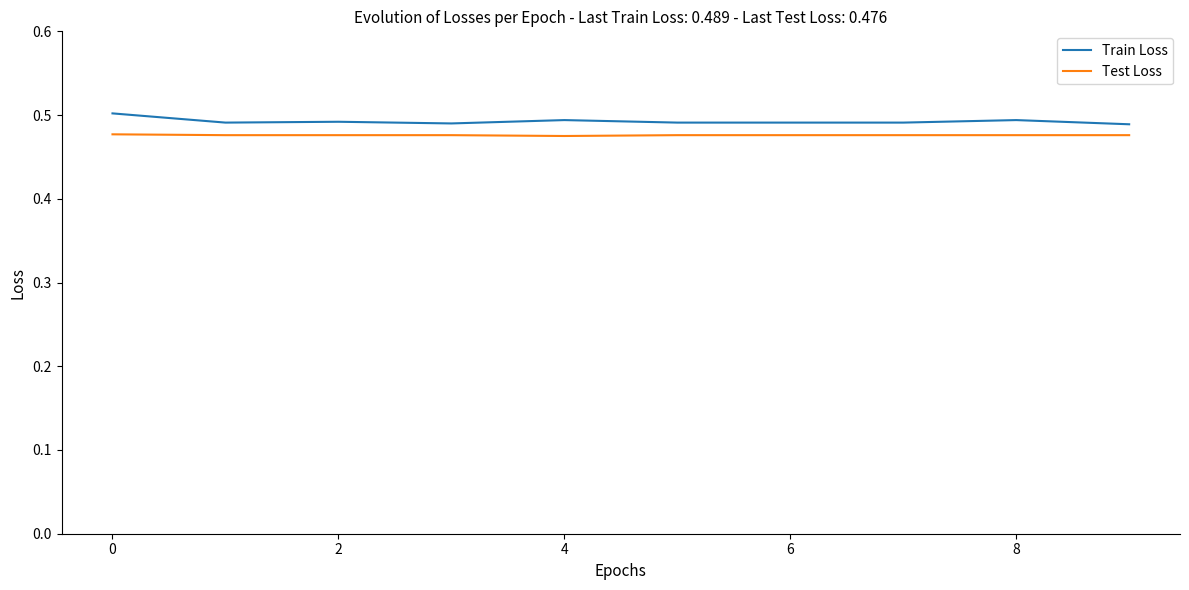

True or false: Train Loss has more than 0 points higher than both neighbors.

True